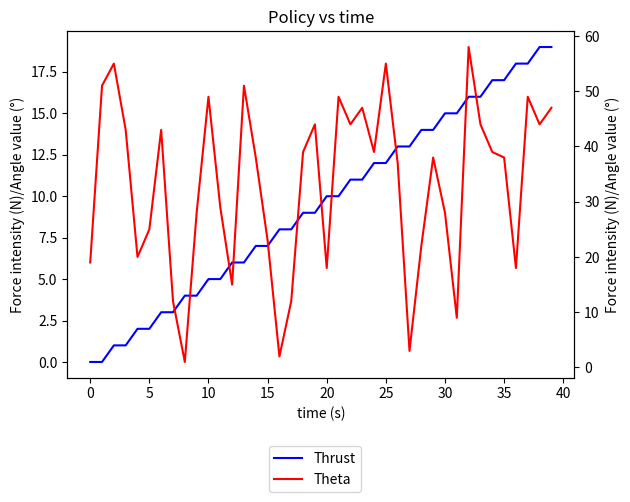

True or false: Theta has more than 0 points higher than both neighbors.

True